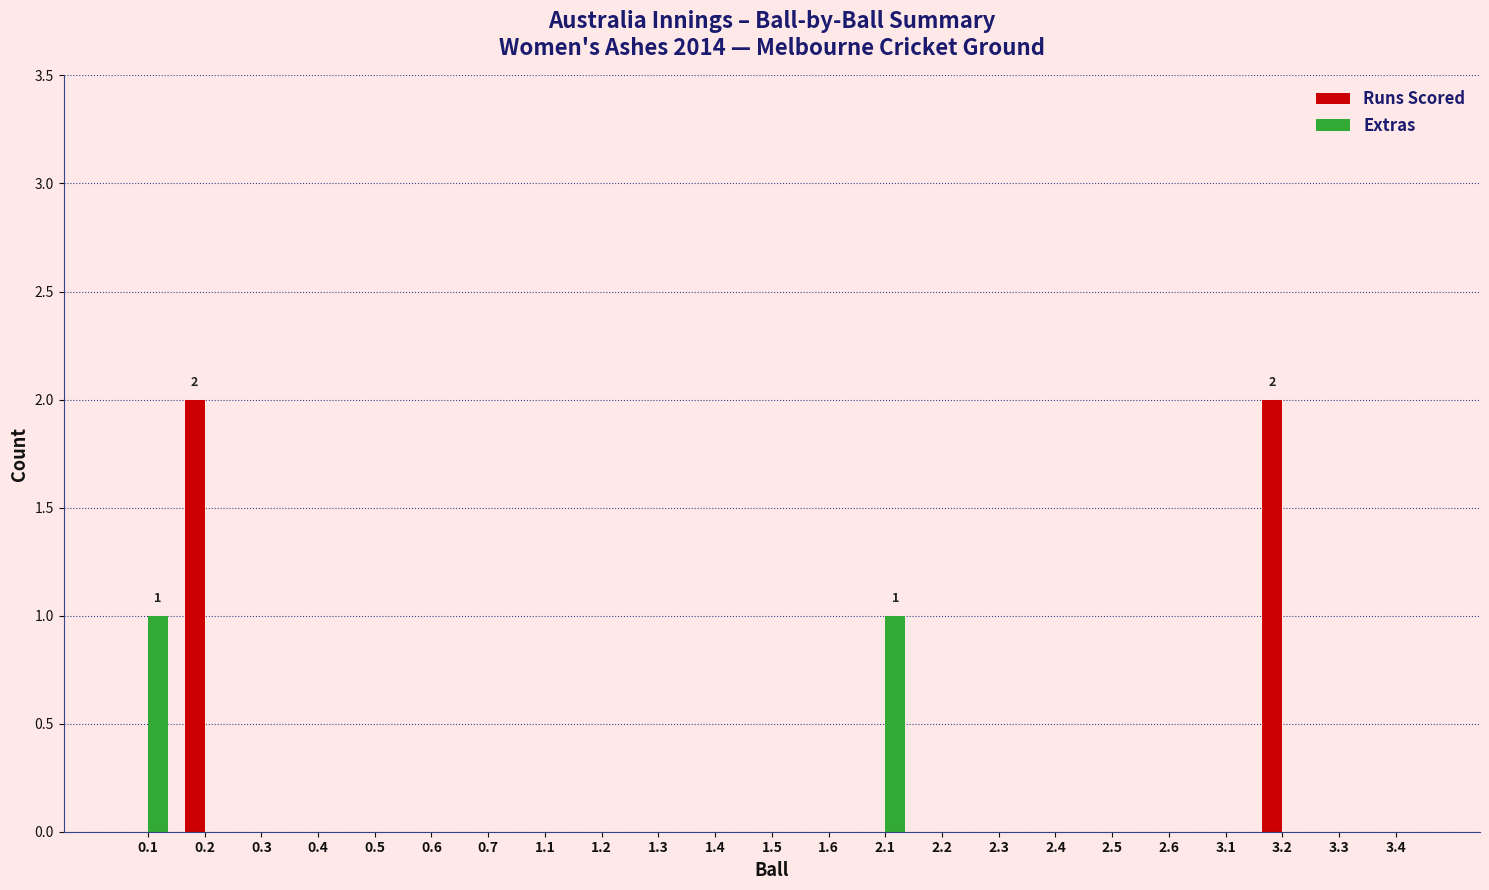

Does the chart contain stacked bars?

No